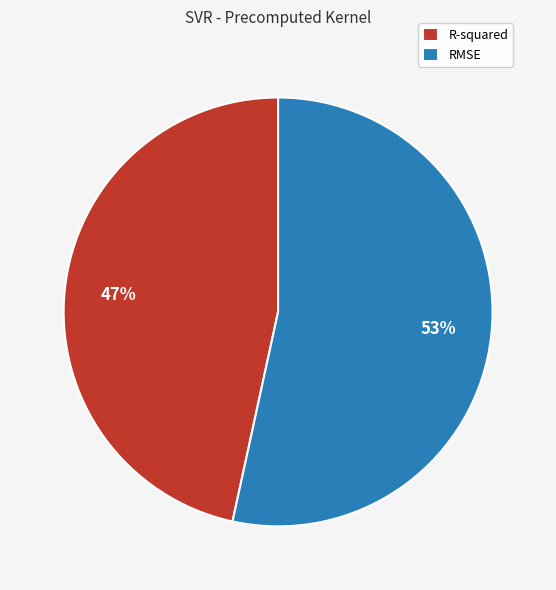

To the nearest percent, what is the combined percentage of RMSE and R-squared?

100%